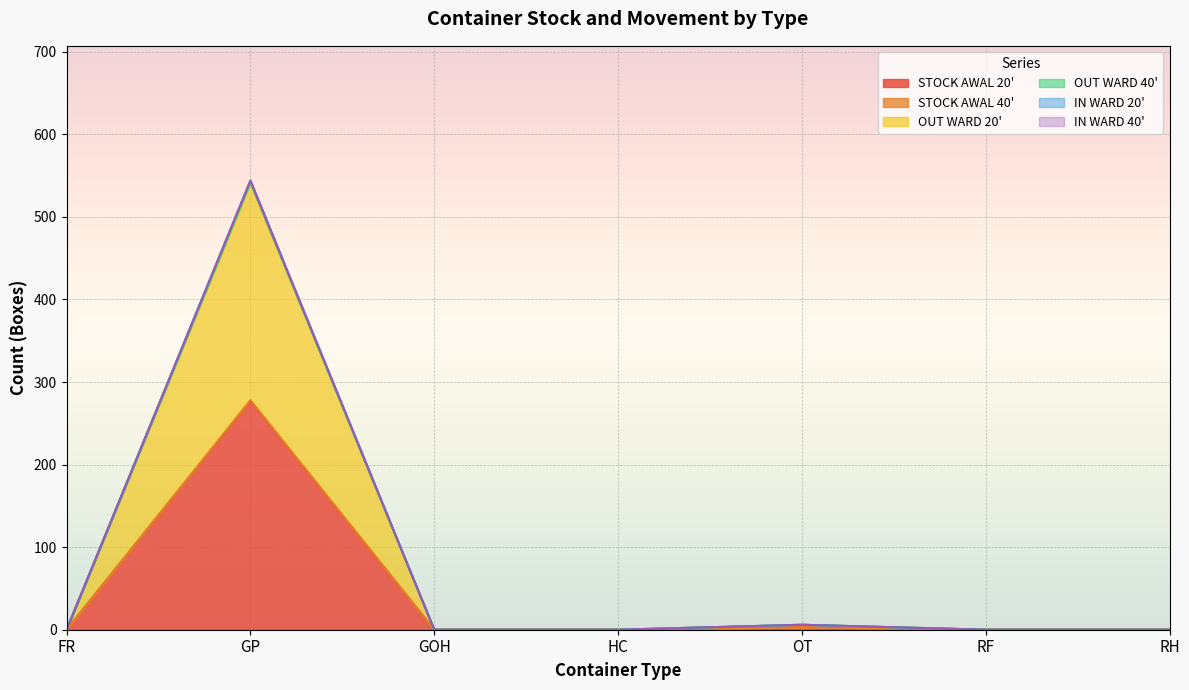

Which series has the widest spread of values?

STOCK AWAL 20'